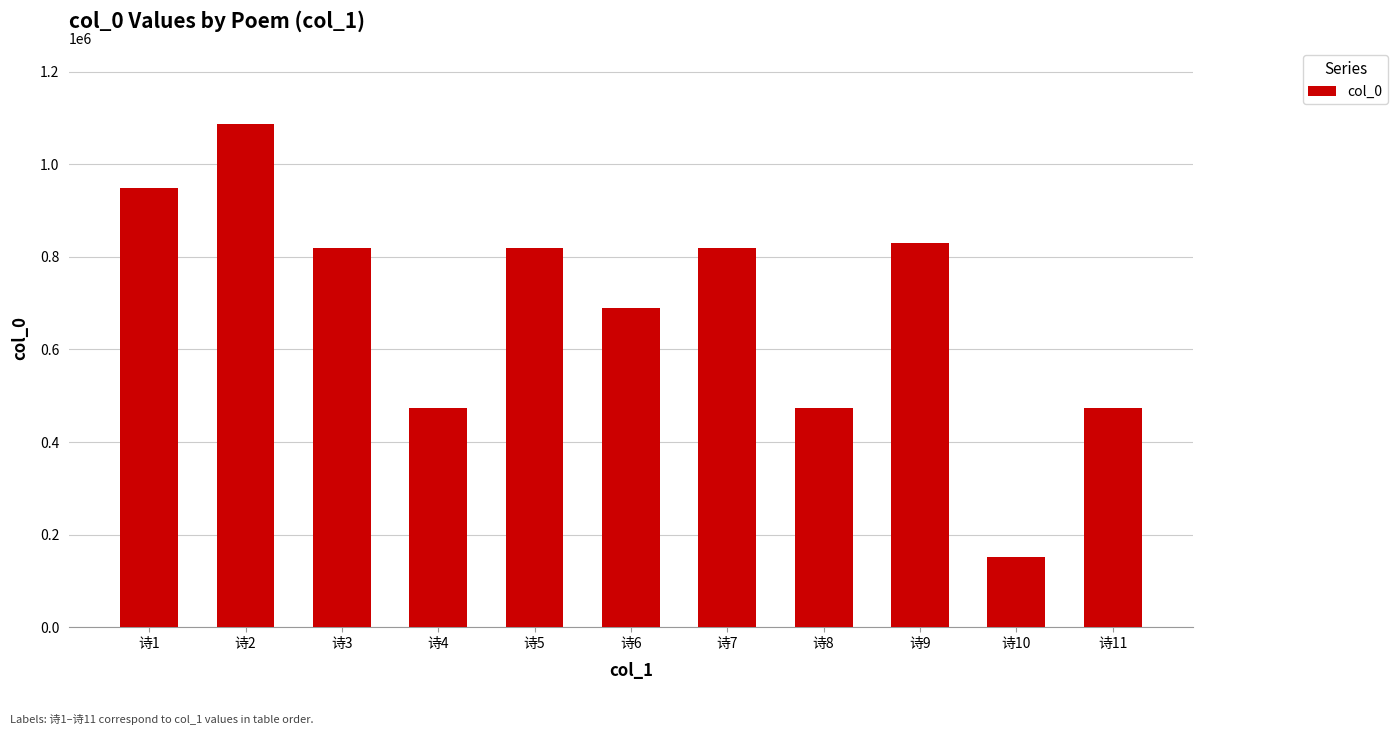

The value at 诗8 is 174194. True or false?

False